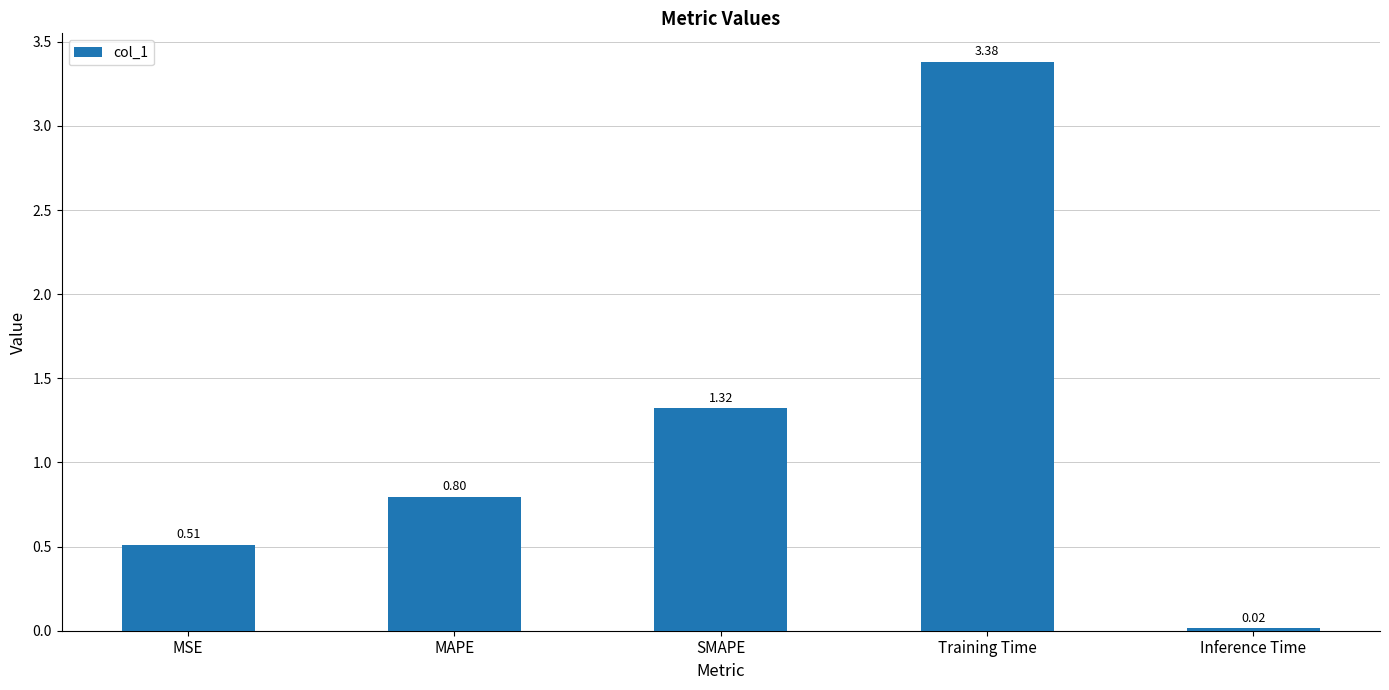

How many series are shown in this chart?

1